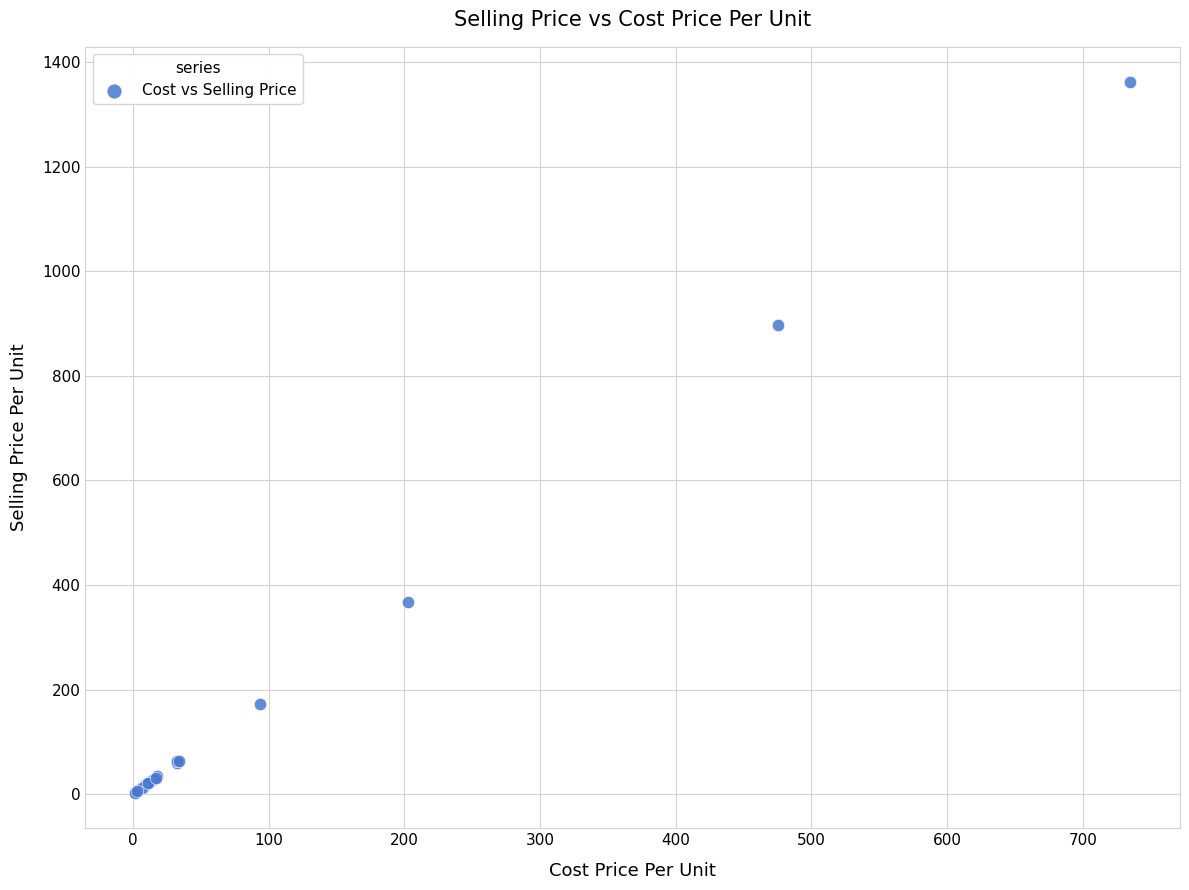

What Y value in the scatter plot is closest to 681?

897.0